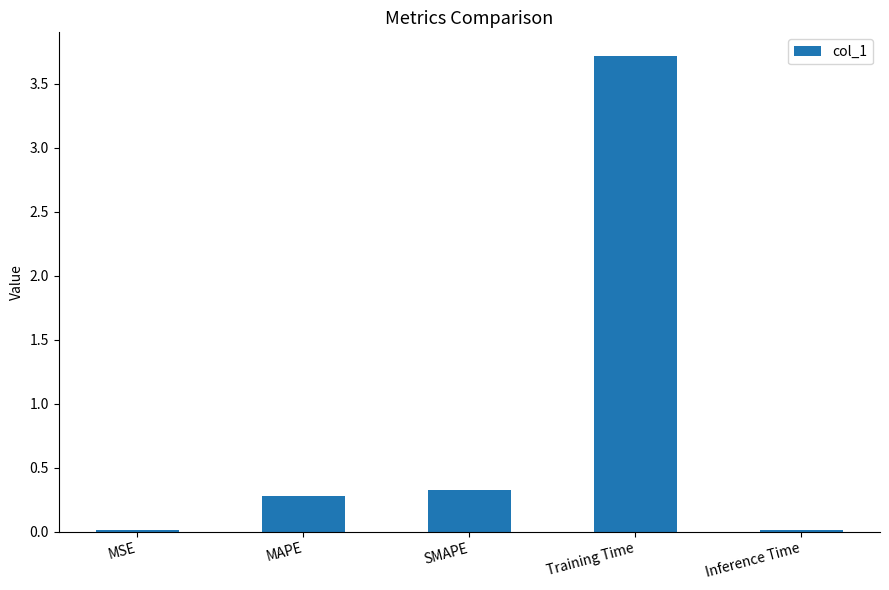

At which category does the chart reach its peak across all series?

Training Time